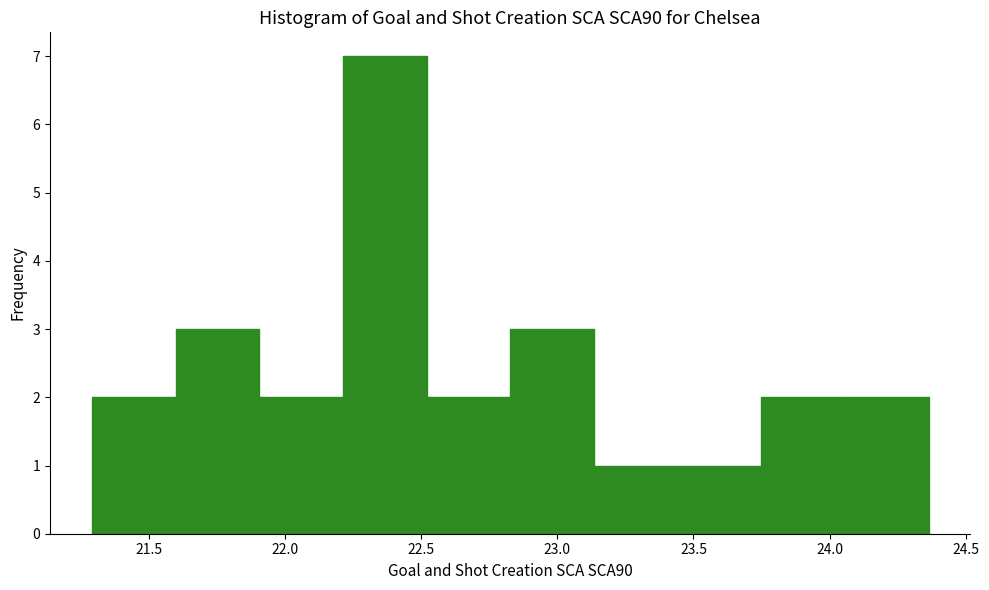

Reading left to right, transcribe this chart: for each bar, give the range it covers on the x-axis and its height. Neither the bar edges nor the heights are printed on the chart, so give them approximately, as read against the axes.

21.30 to 21.60: 2
21.60 to 21.90: 3
21.90 to 22.20: 2
22.20 to 22.50: 7
22.50 to 22.85: 2
22.85 to 23.15: 3
23.15 to 23.45: 1
23.45 to 23.75: 1
23.75 to 24.05: 2
24.05 to 24.35: 2